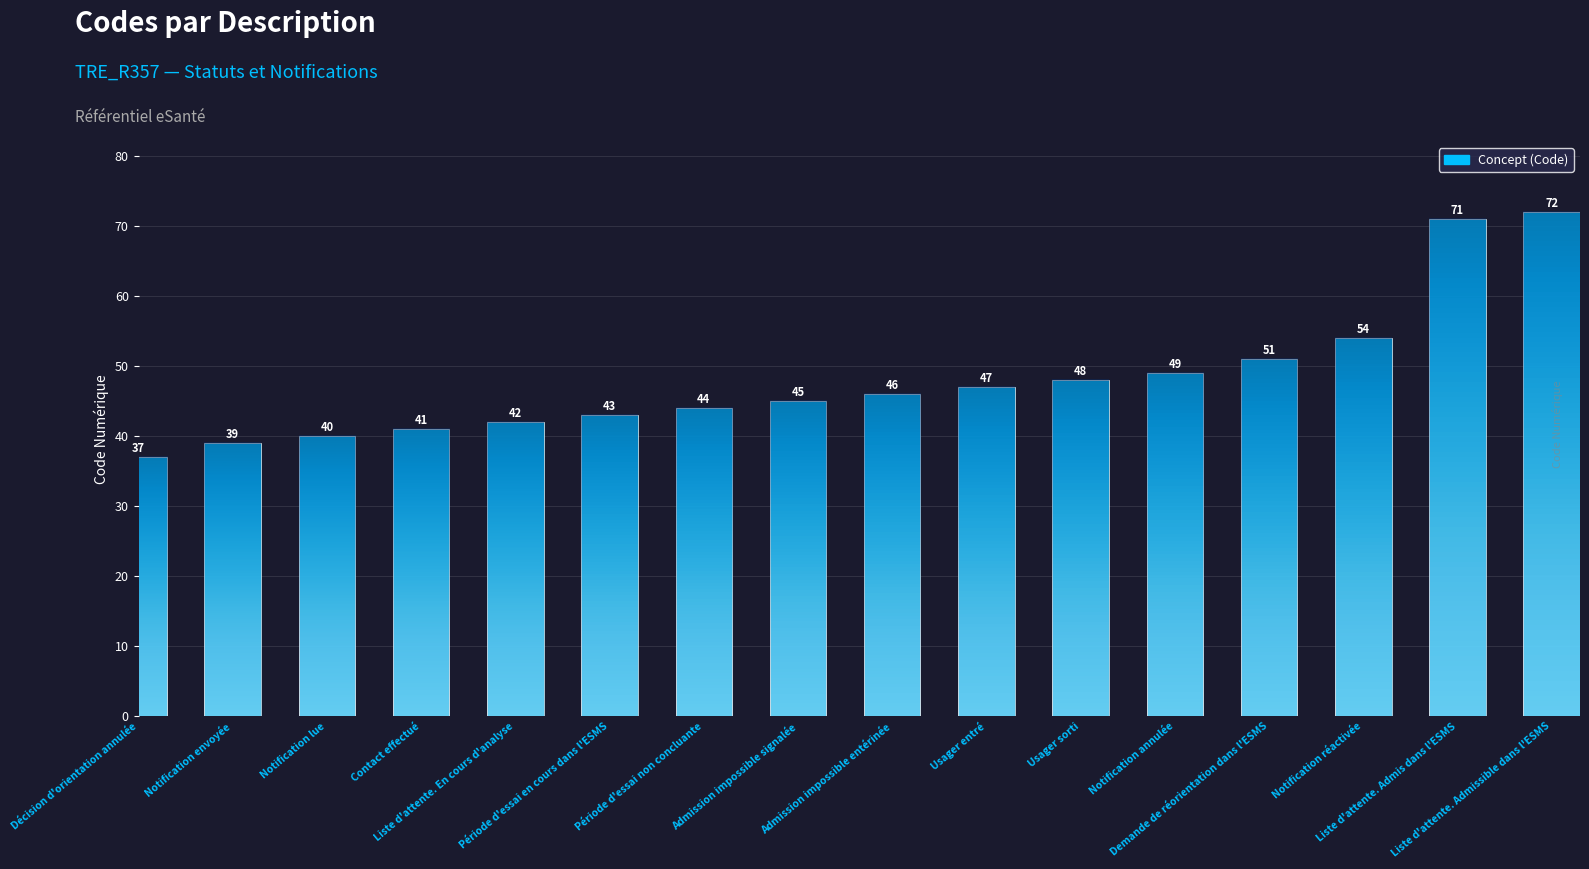

Reading left to right, what are all the values shown in this chart?

Décision d'orientation annulée=37	Notification envoyée=39	Notification lue=40	Contact effectué=41	Liste d'attente. En cours d'analyse=42	Période d'essai en cours dans l'ESMS=43	Période d'essai non concluante=44	Admission impossible signalée=45	Admission impossible entérinée=46	Usager entré=47	Usager sorti=48	Notification annulée=49	Demande de réorientation dans l'ESMS=51	Notification réactivée=54	Liste d'attente. Admis dans l'ESMS=71	Liste d'attente. Admissible dans l'ESMS=72